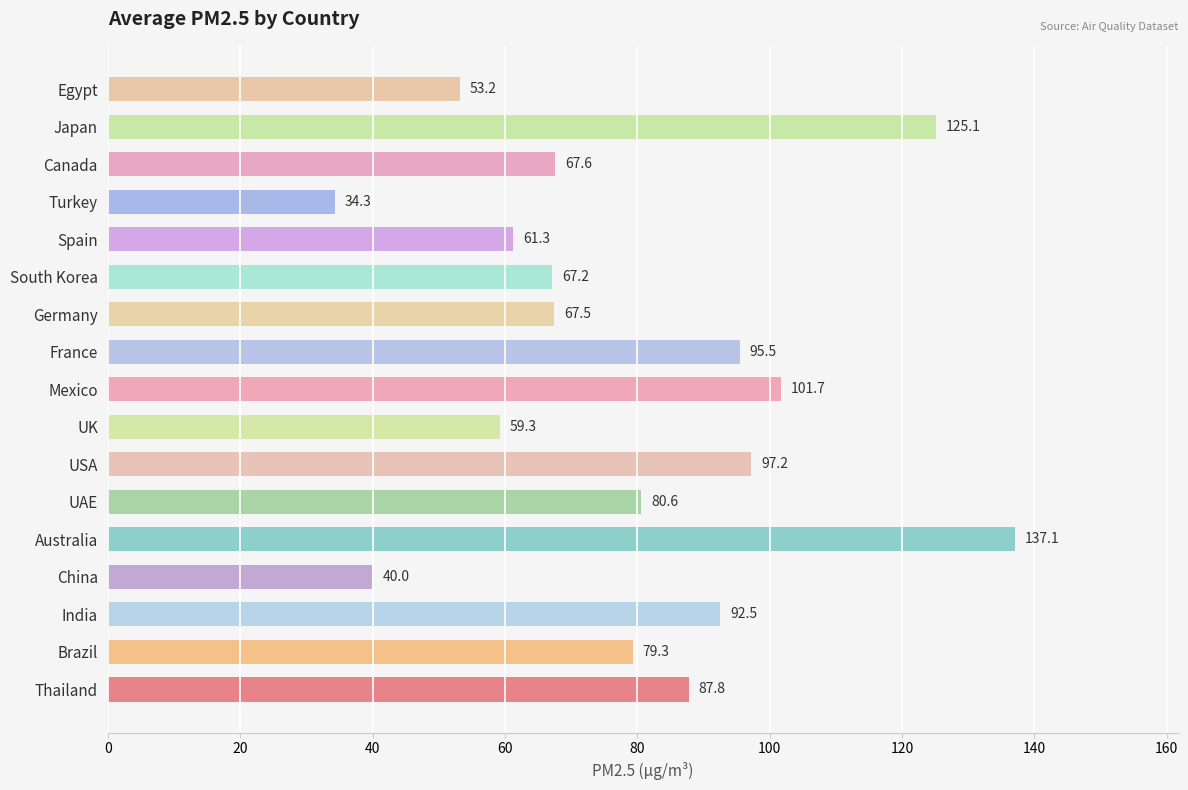

Rank the categories by value from highest to lowest.

Australia, Japan, Mexico, USA, France, India, Thailand, UAE, Brazil, Canada, Germany, South Korea, Spain, UK, Egypt, China, Turkey